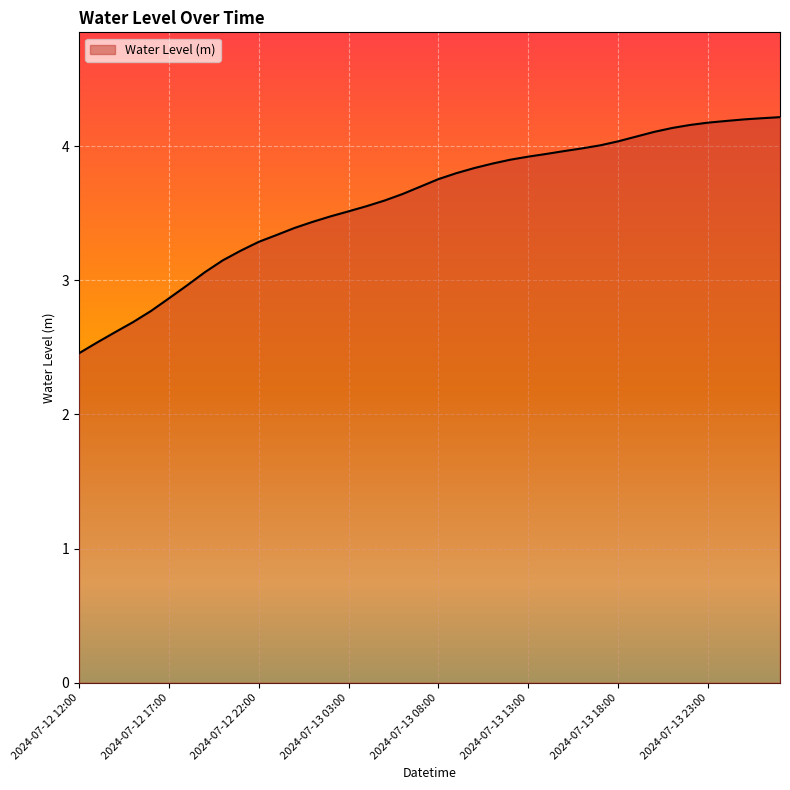

What is the minimum value shown in the chart?

2.5